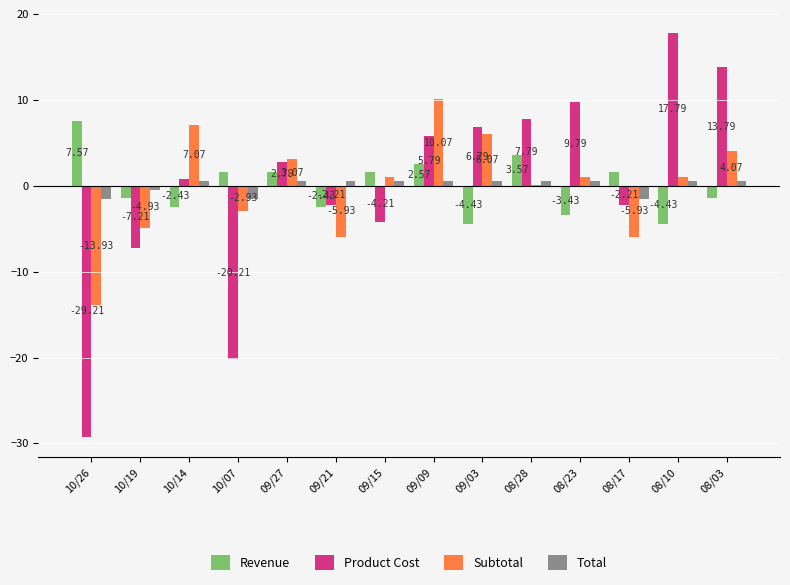

What is the approximate value of Total at 09/03?

0.5